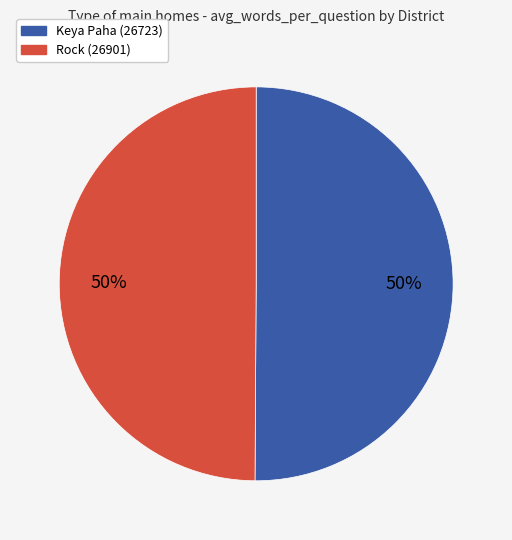

What is the ratio of the value at Keya Paha (26723) to the value at Rock (26901)?

1.0